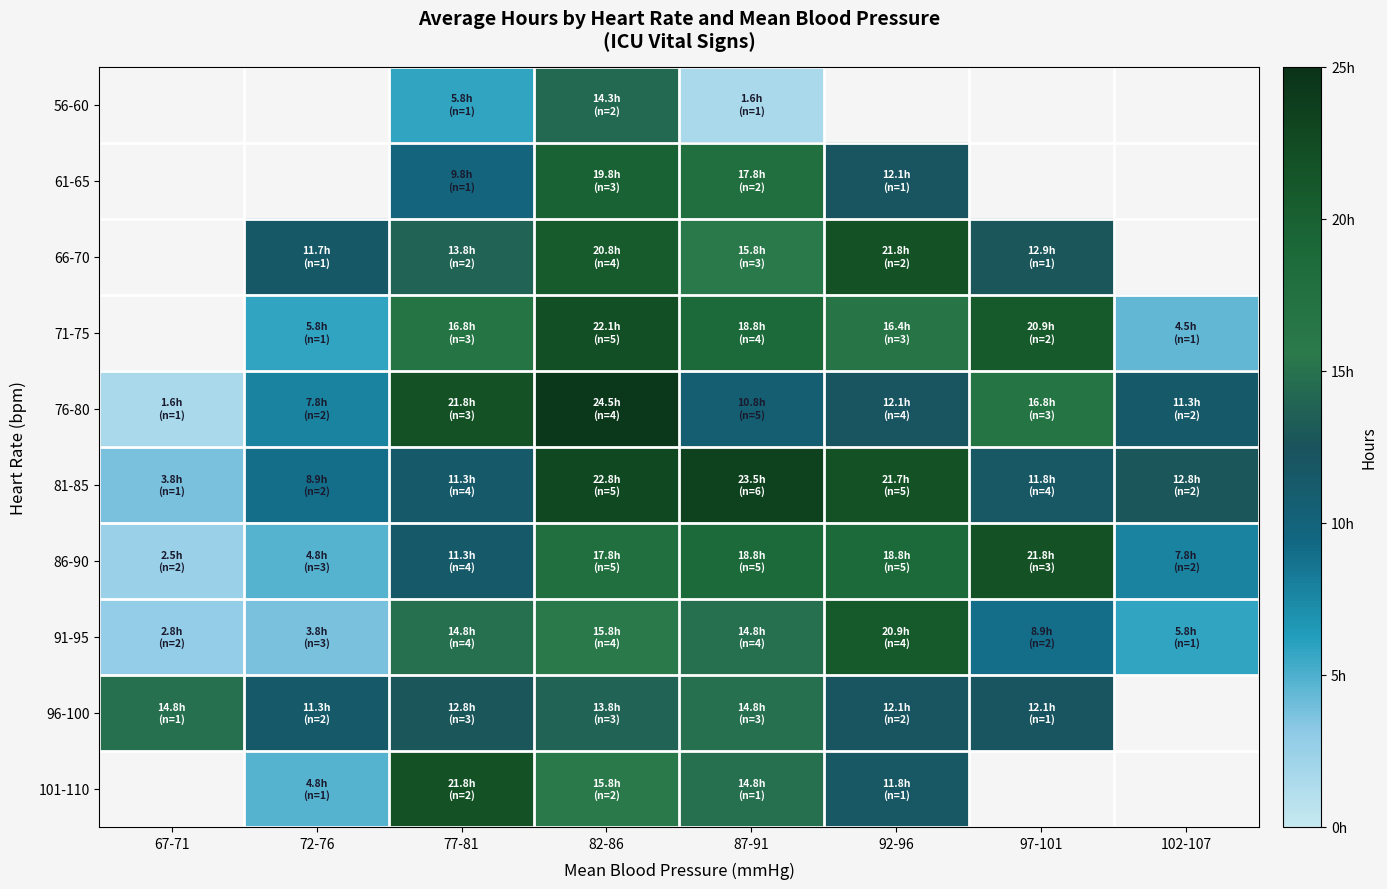

The 86-90 series shows 29.2 at 92-96. True or false?

False